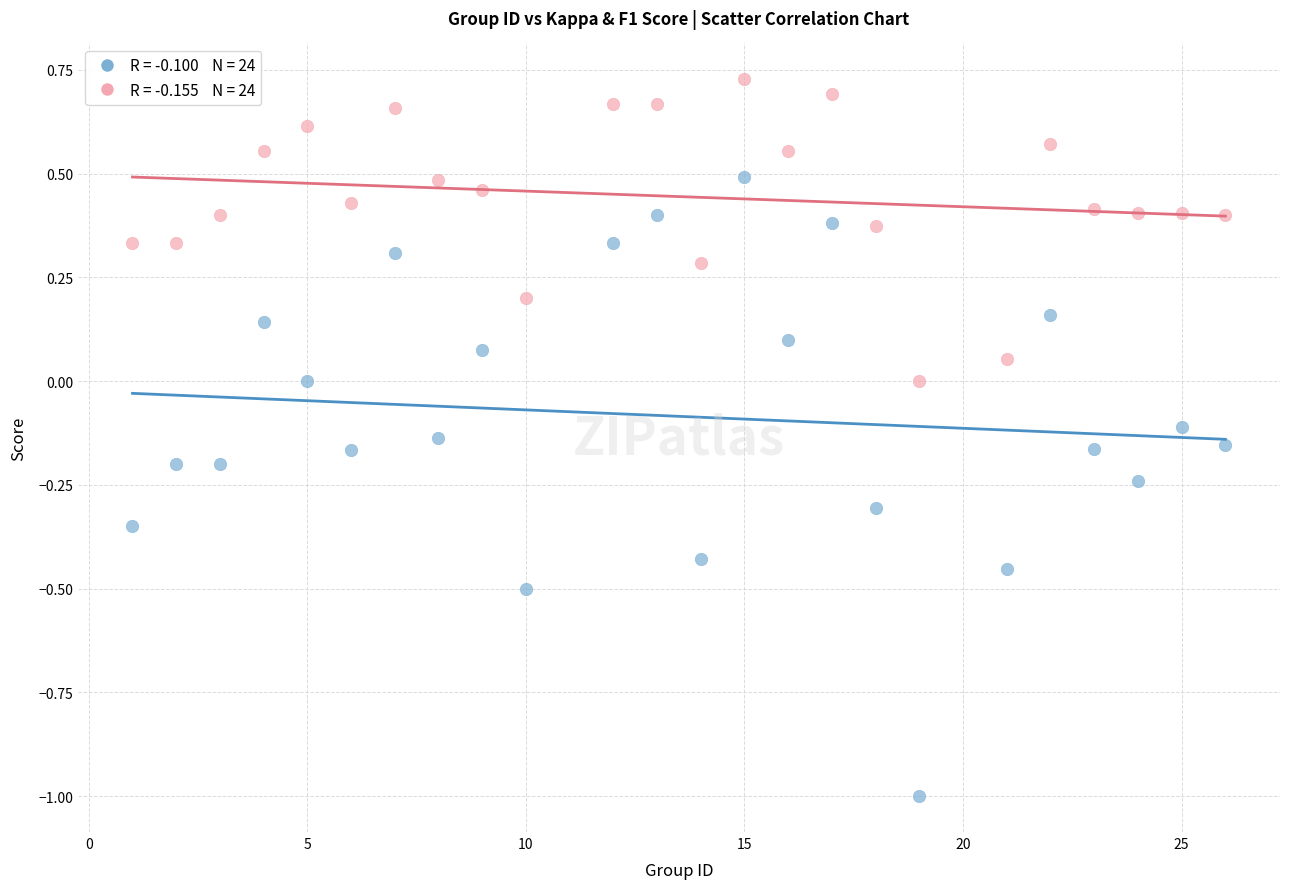

Across all data points, what is the range of X values (max minus min)?

25.0